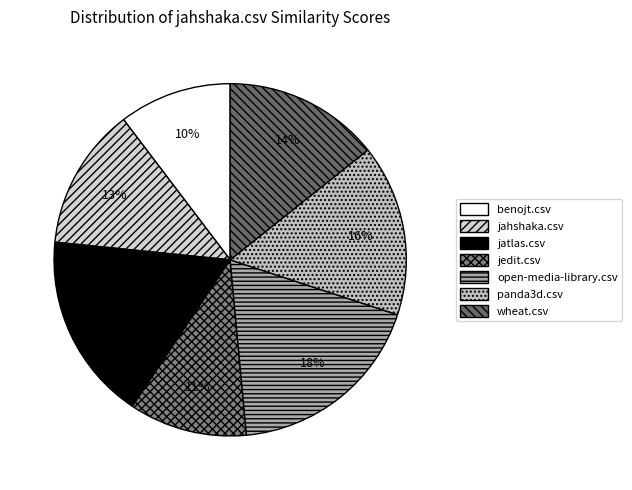

To the nearest percent, what percentage of the pie is wheat.csv?

14%